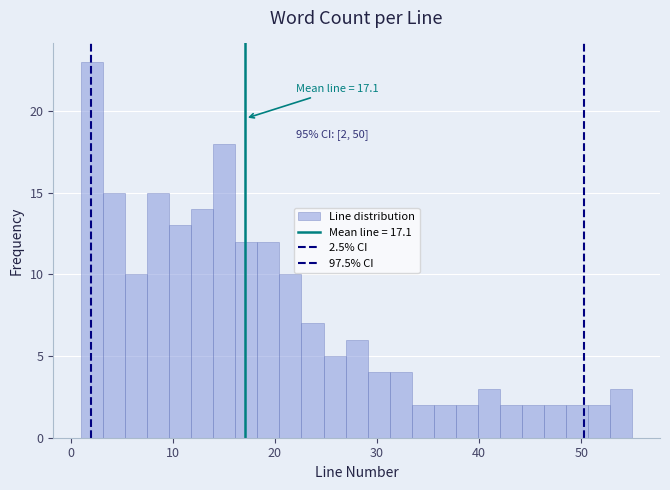

Around what value on the x-axis is the tallest bar? Give the approximate position of its centre, as read against the axis.

2